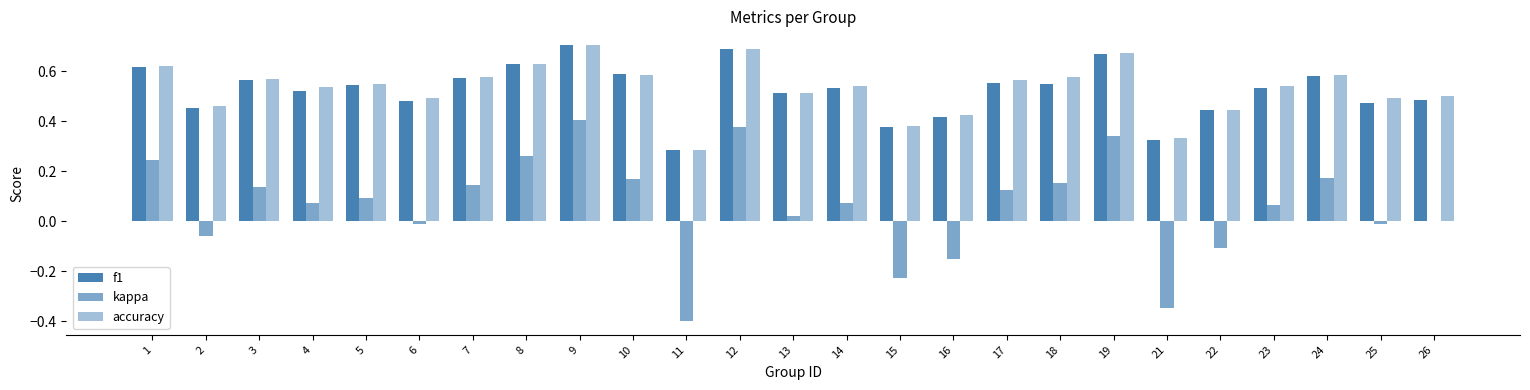

How many data points does each series have?

25